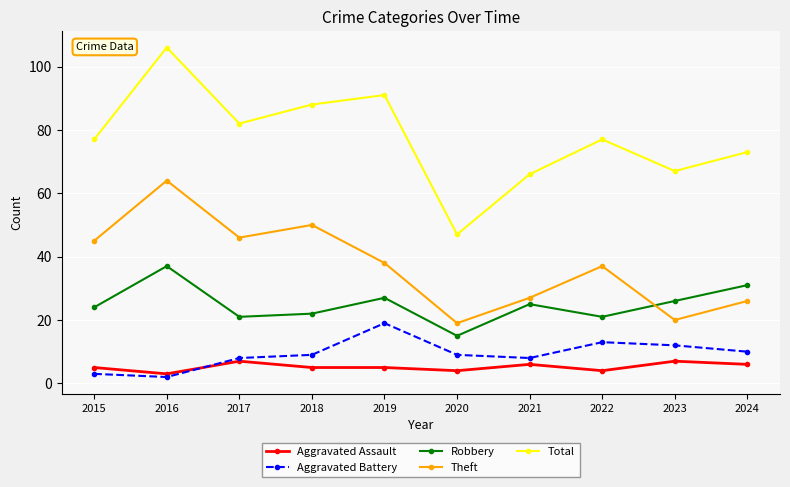

Where is the first local minimum for Total?

2017